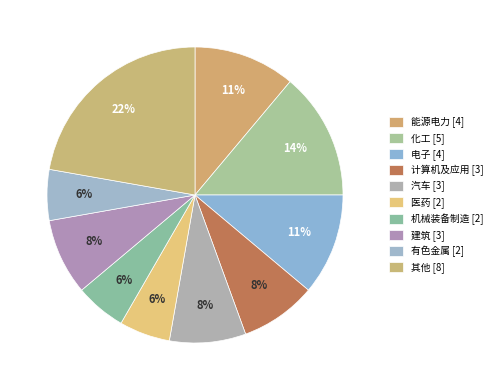

Does 机械装备制造 account for over 50% of the chart?

No